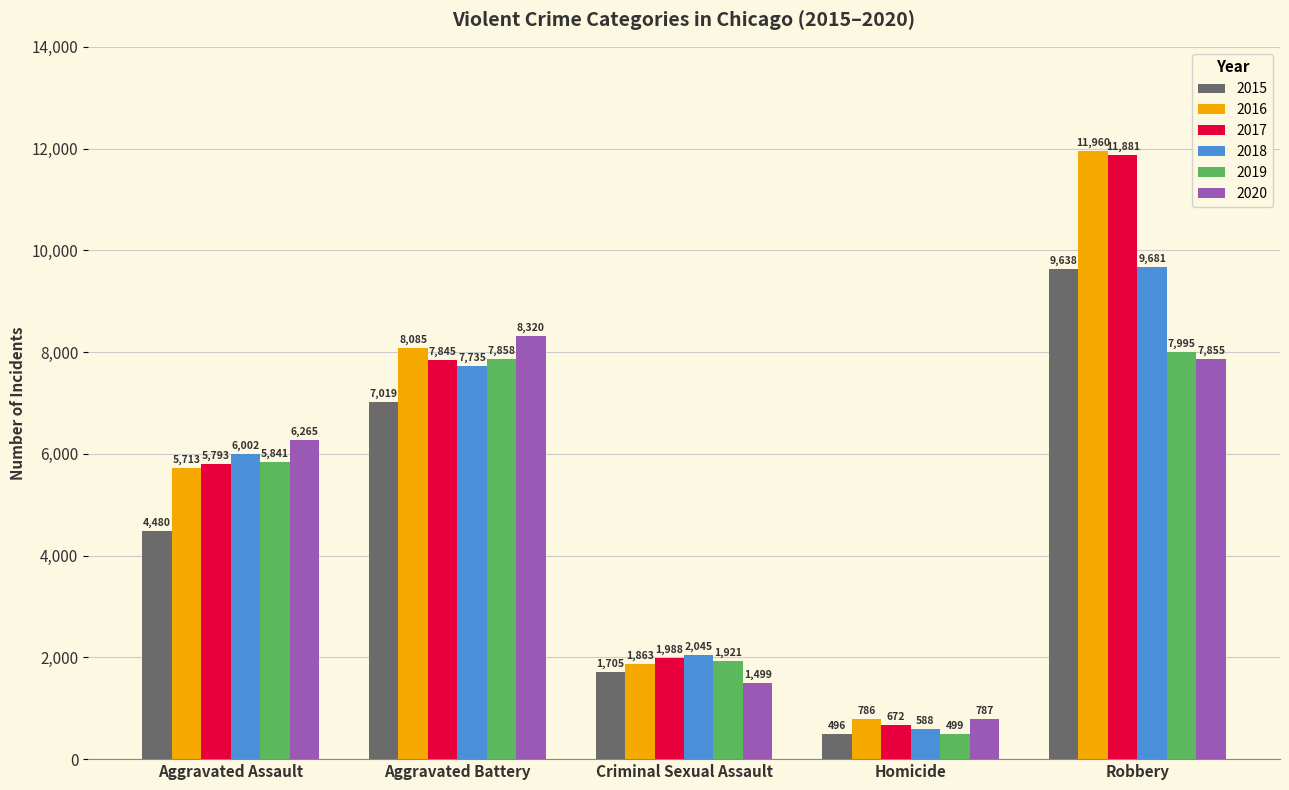

Rank the series by their maximum value, from highest to lowest.

2016, 2017, 2018, 2015, 2020, 2019